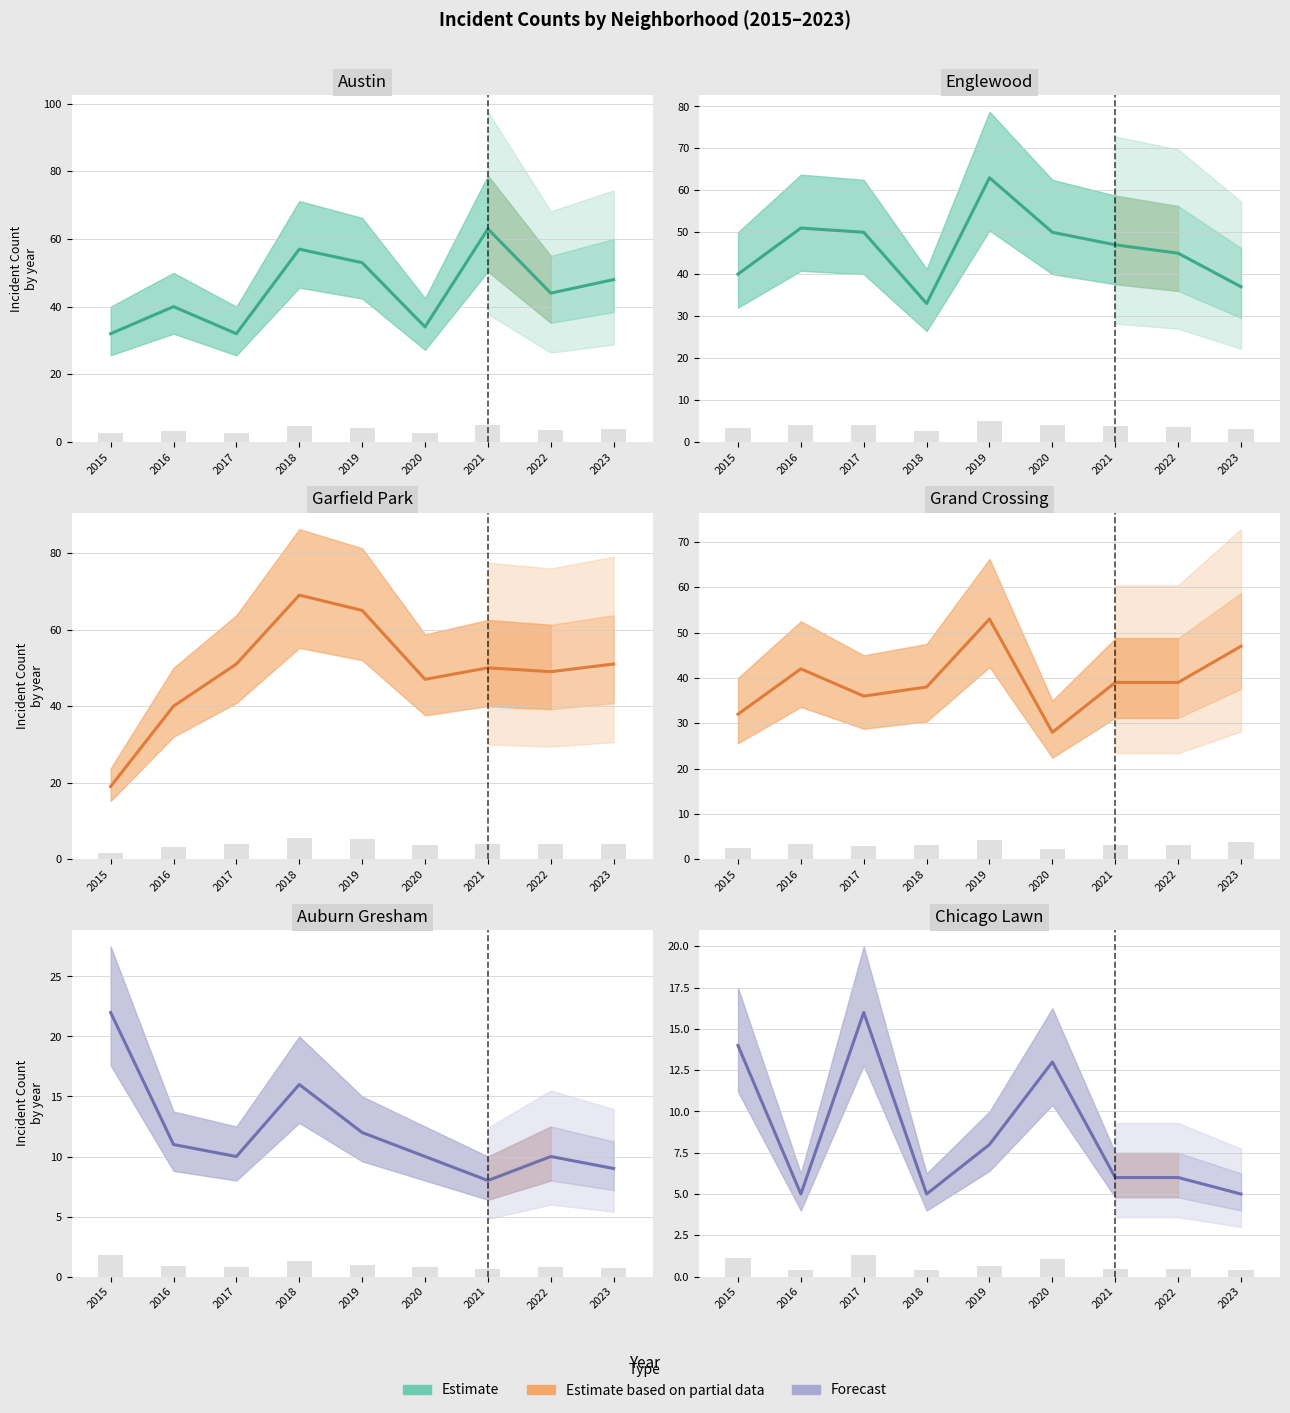

True or false: Garfield Park has a value of 69 at 2018.

True